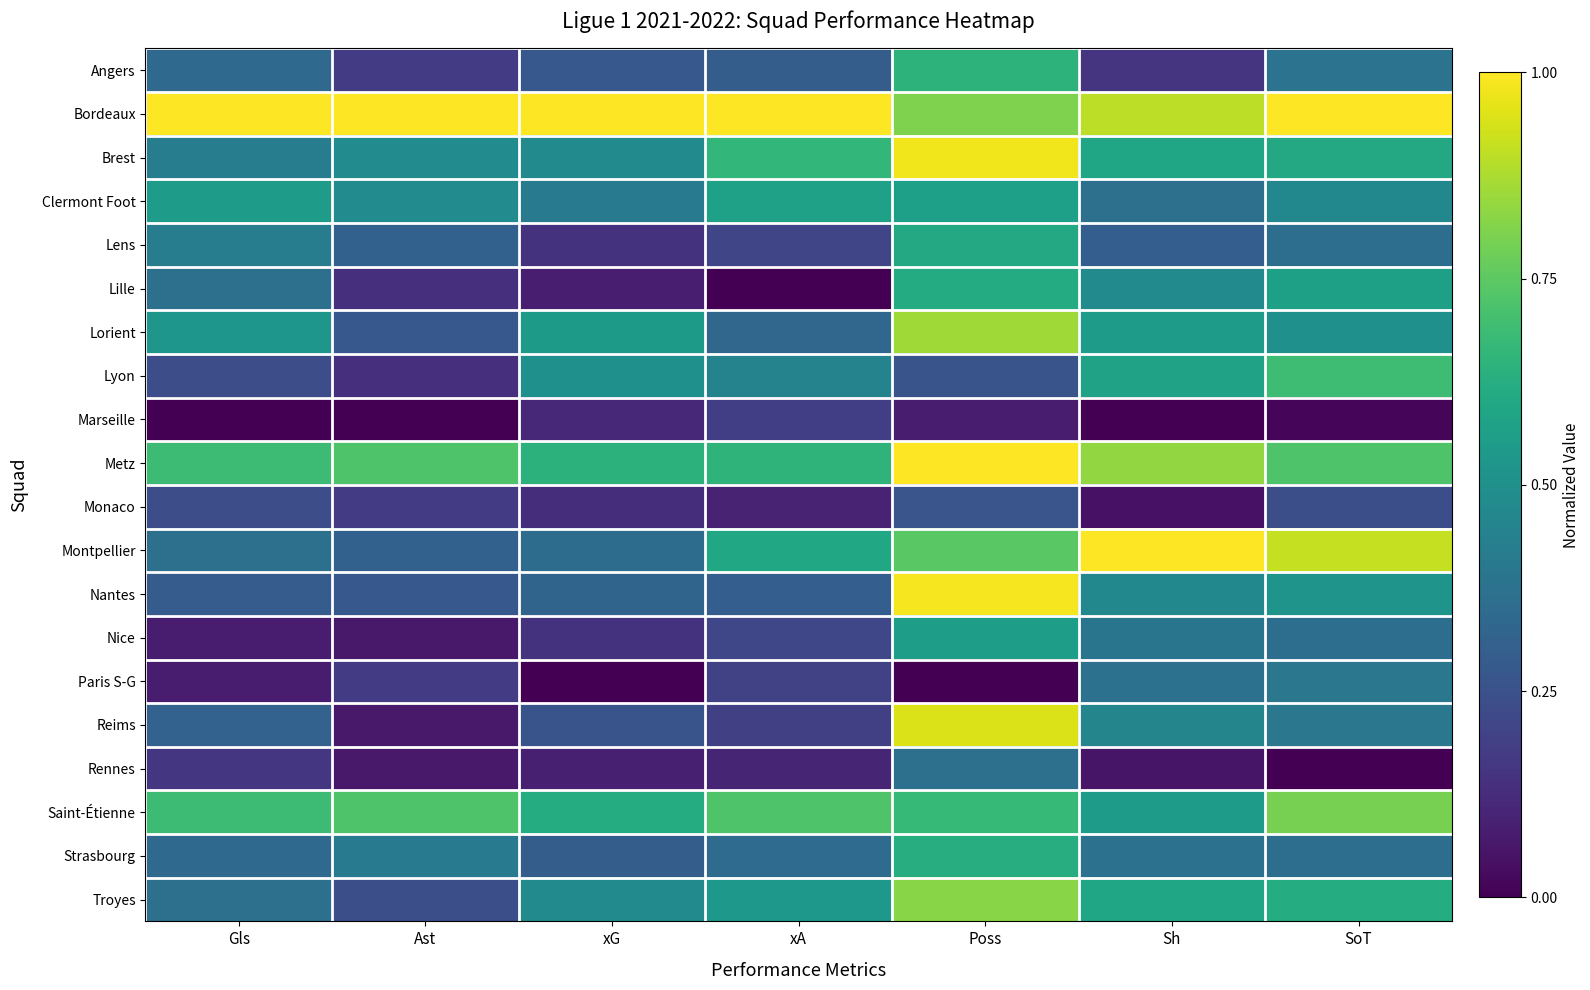

What is the total value across all series at Sh?

9.1